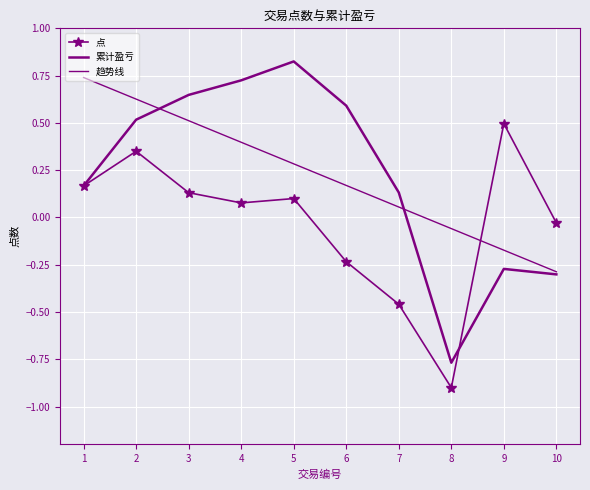

Between 8 and 6, which is larger?

6